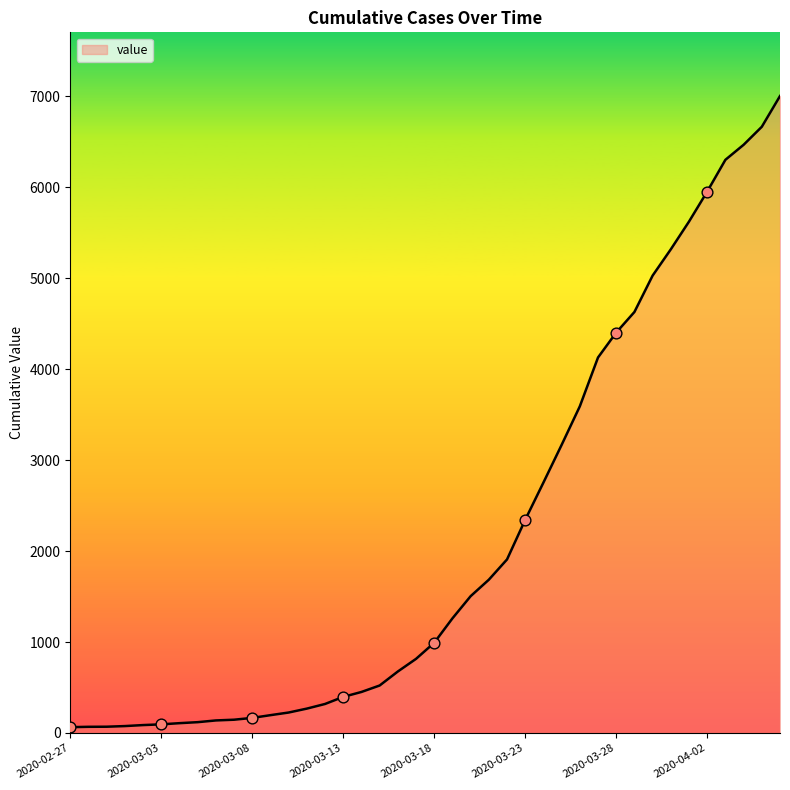

What is the maximum value shown in the chart?

7002